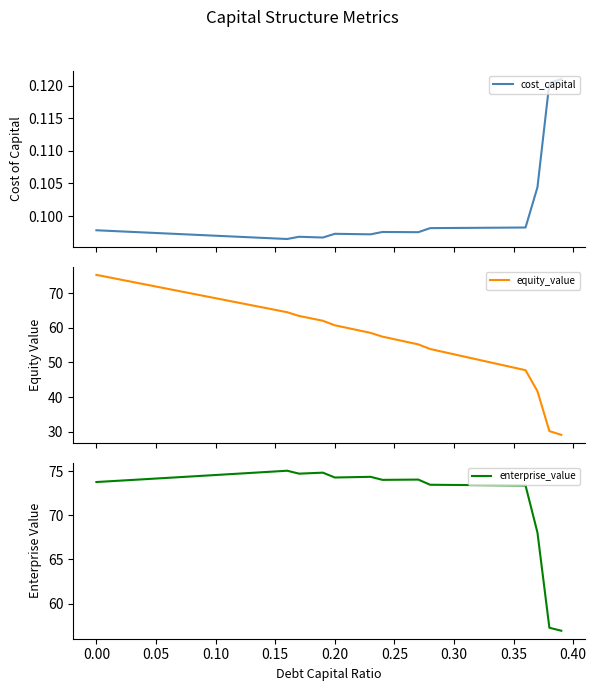

True or false: cost_capital and equity_value cross at least once.

False